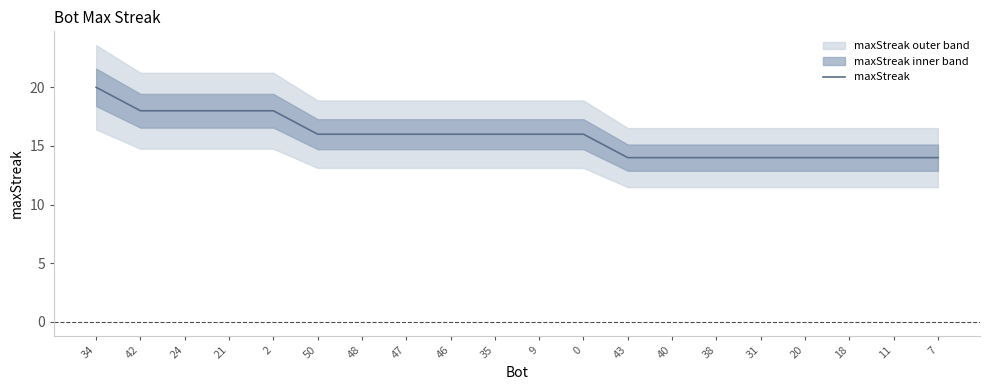

Reading right to left, extract all data points from this chart.

14	14	14	14	14	14	14	14	16	16	16	16	16	16	16	18	18	18	18	20